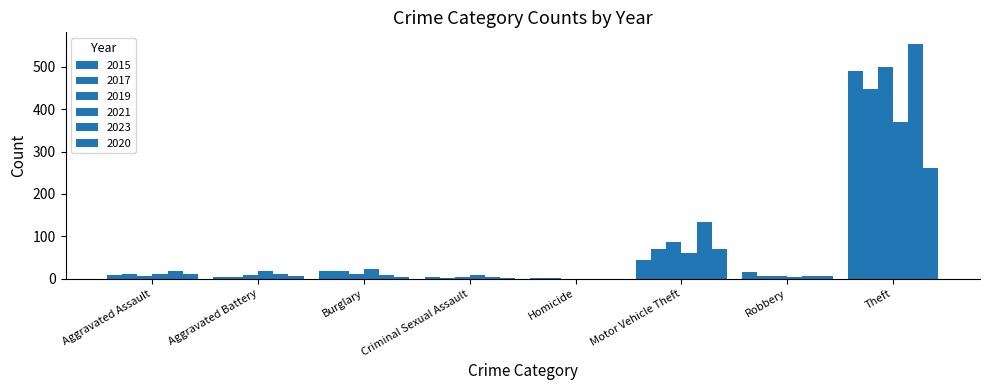

How many categories are shown in the chart?

8